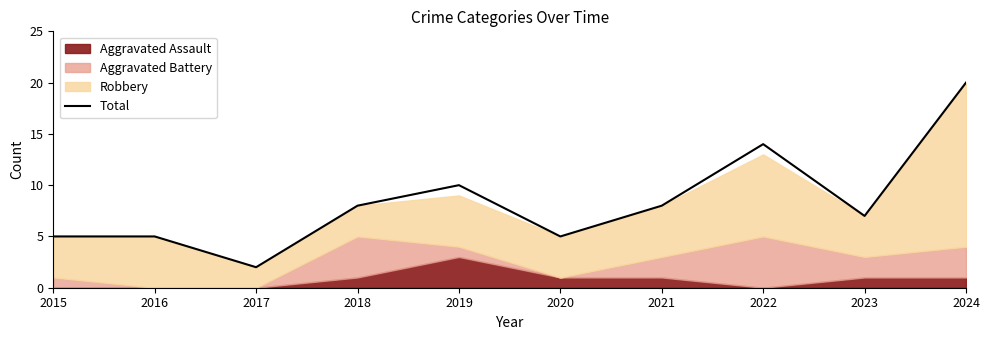

Rank the categories by value from highest to lowest.

2024, 2022, 2019, 2018, 2021, 2023, 2015, 2016, 2020, 2017